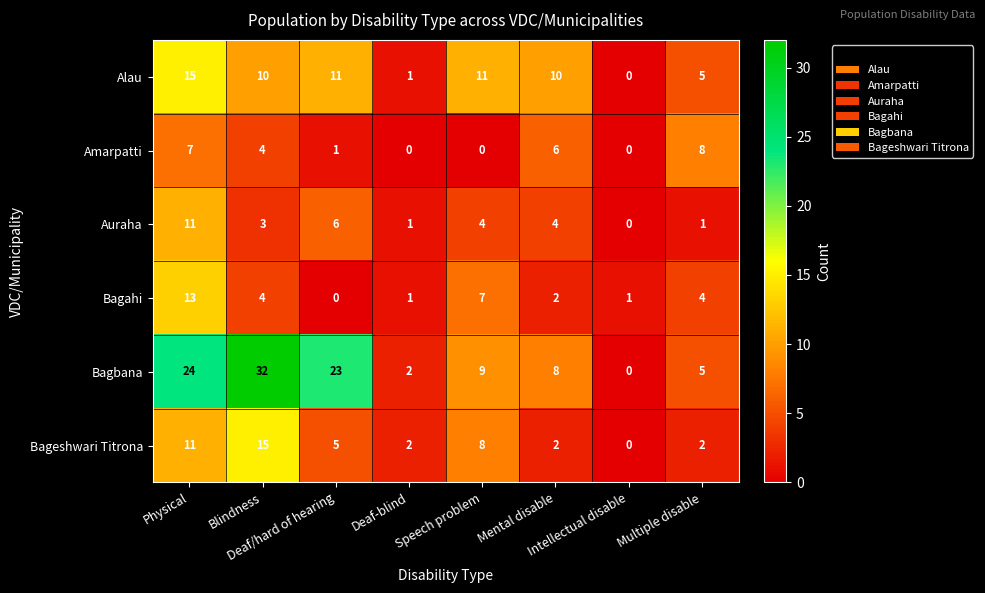

At how many categories does at least one series exceed 3?

6